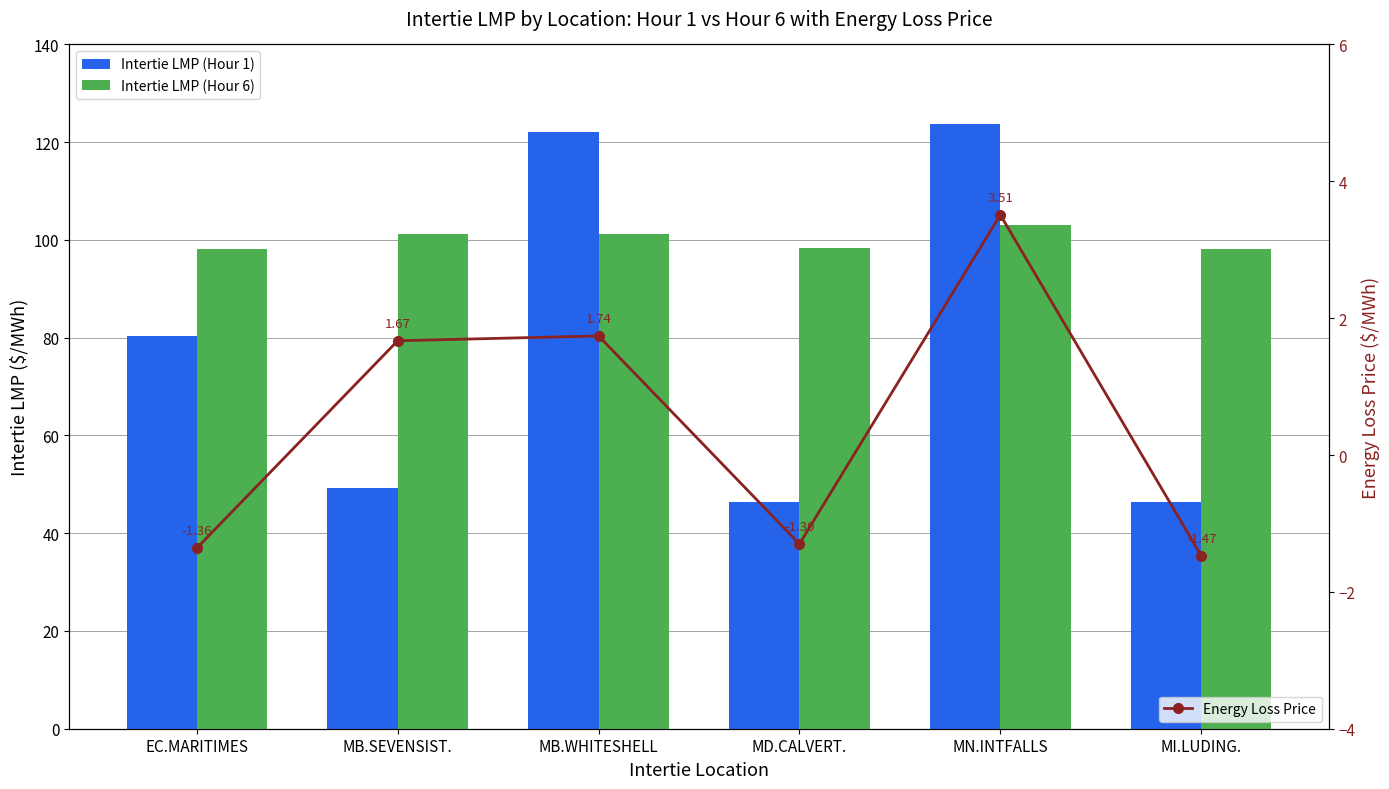

What position from the right is MB.WHITESHELL?

4